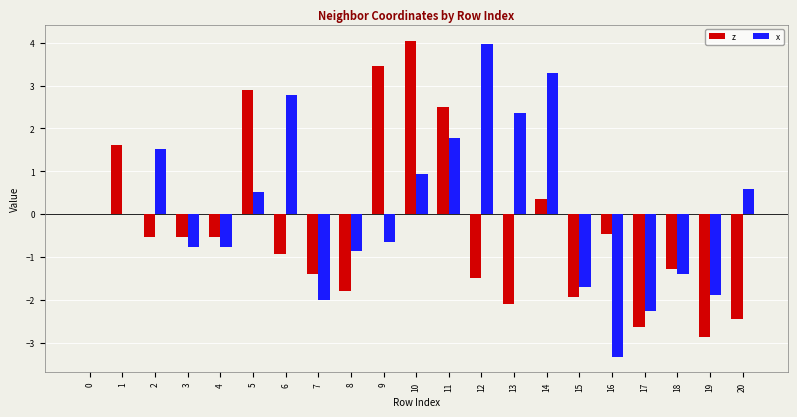

Count the number of data series in this chart.

2